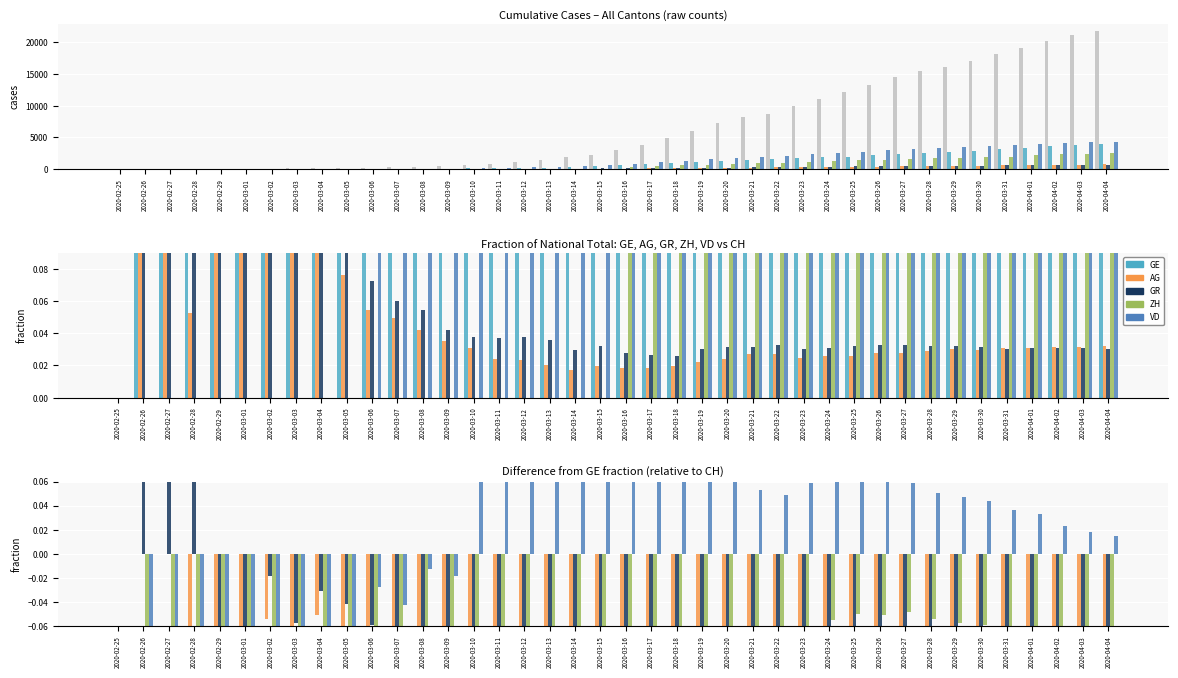

At which label does VD reach its minimum?

2020-02-29